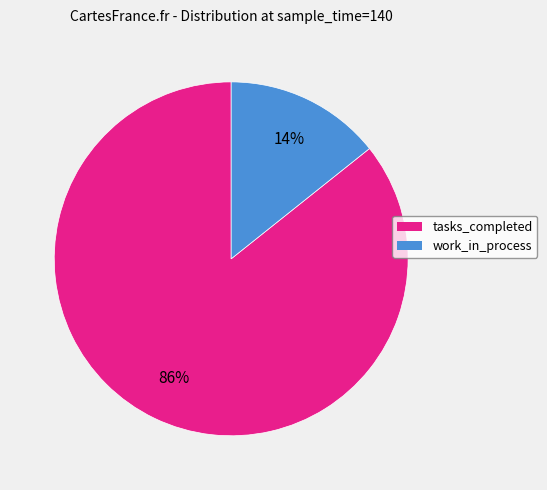

The work_in_process slice represents 8% of the pie. True or false?

False